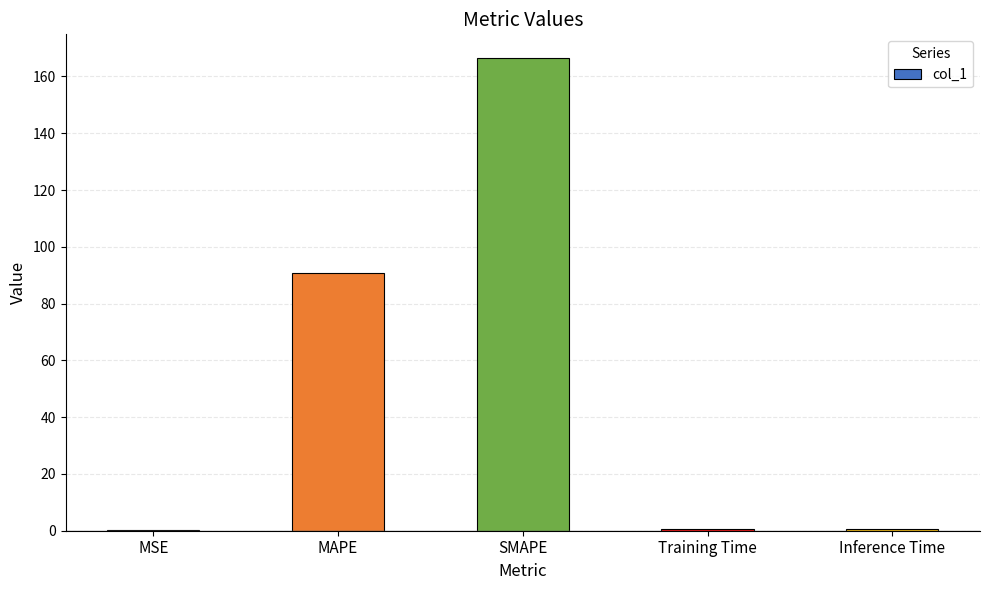

Count the number of data series in this chart.

1